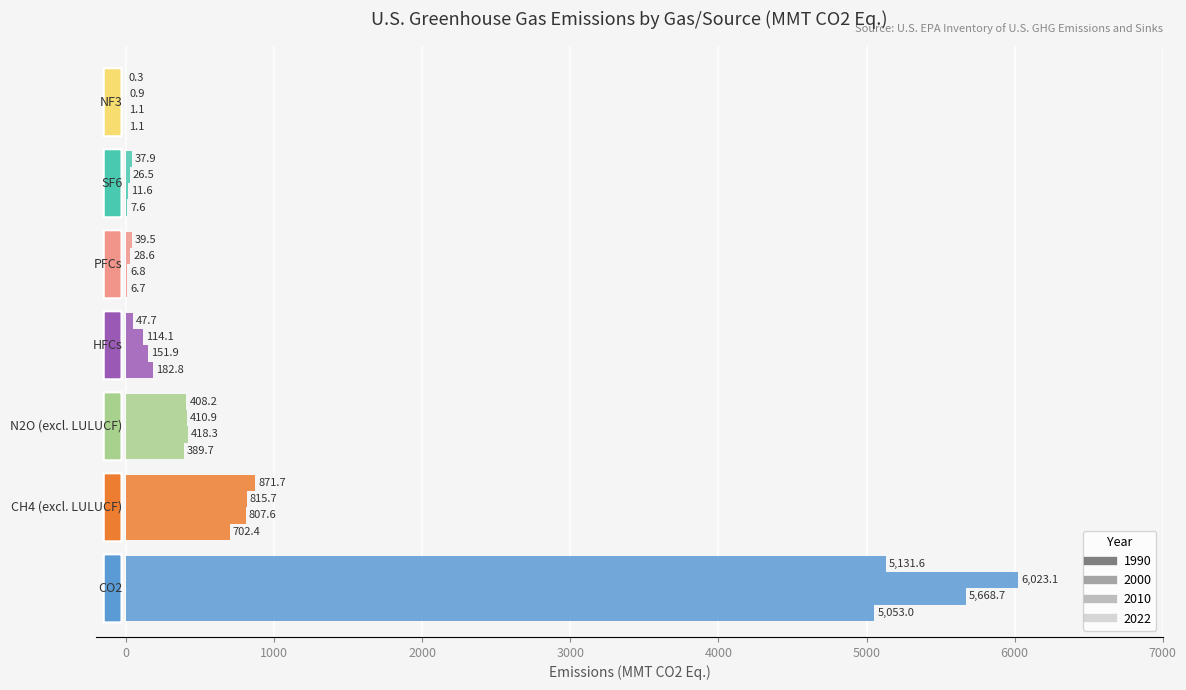

How many distinct data groups are displayed?

4